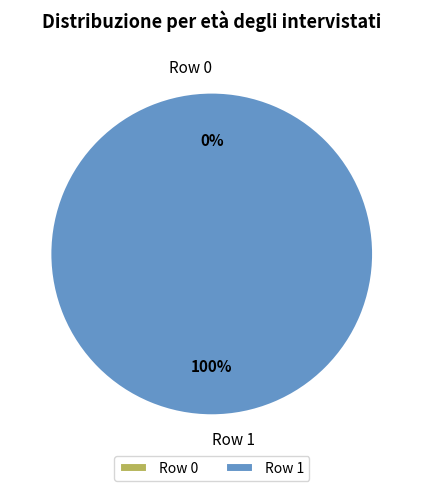

How many segments does this pie chart have?

2